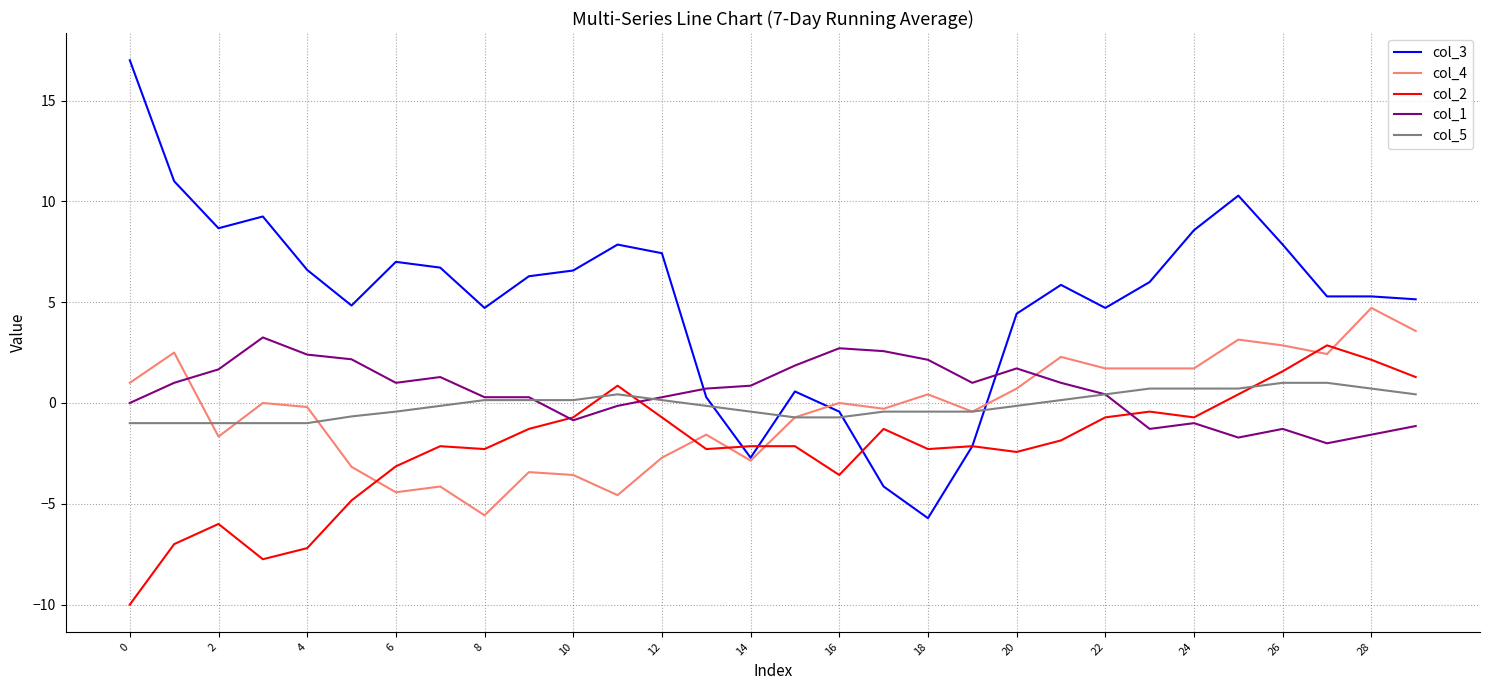

How many lines are shown in the chart?

5